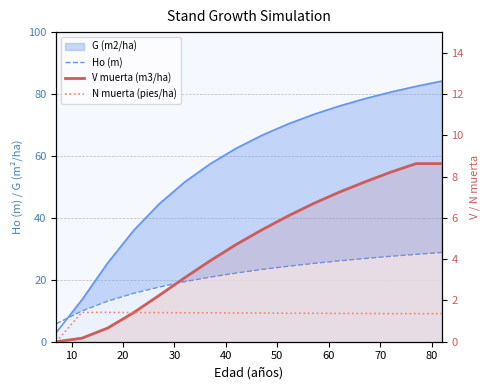

What is the label of the 5th point from the left?

40